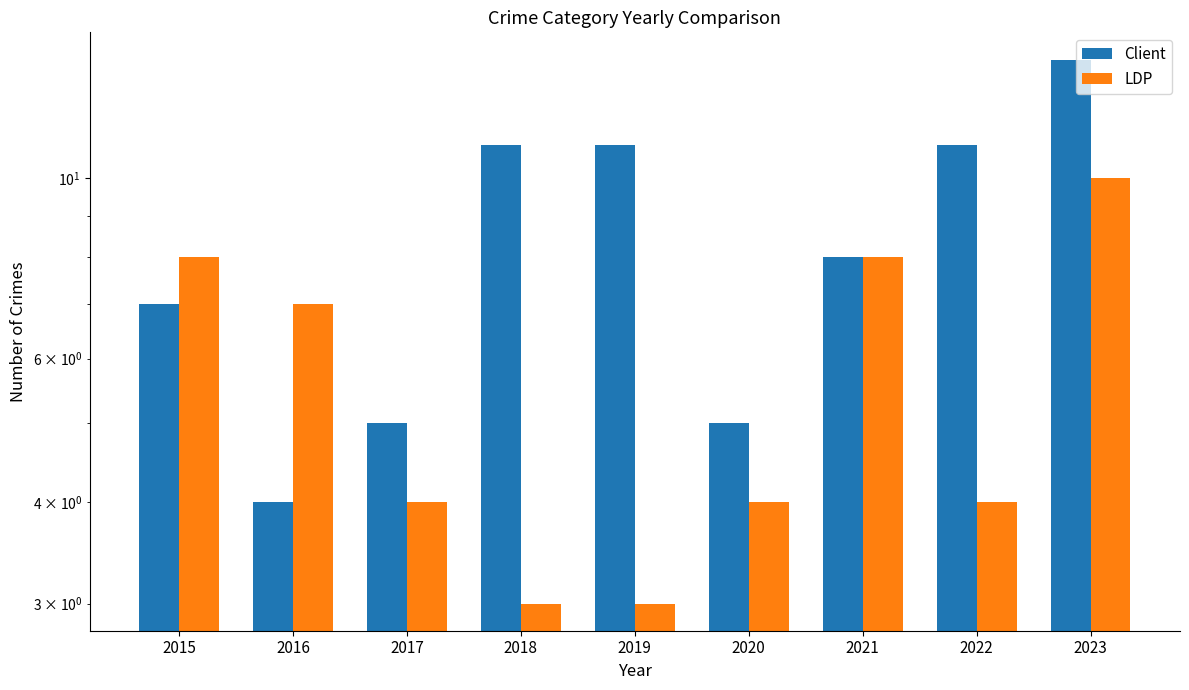

At how many categories does at least one series exceed 9?

4